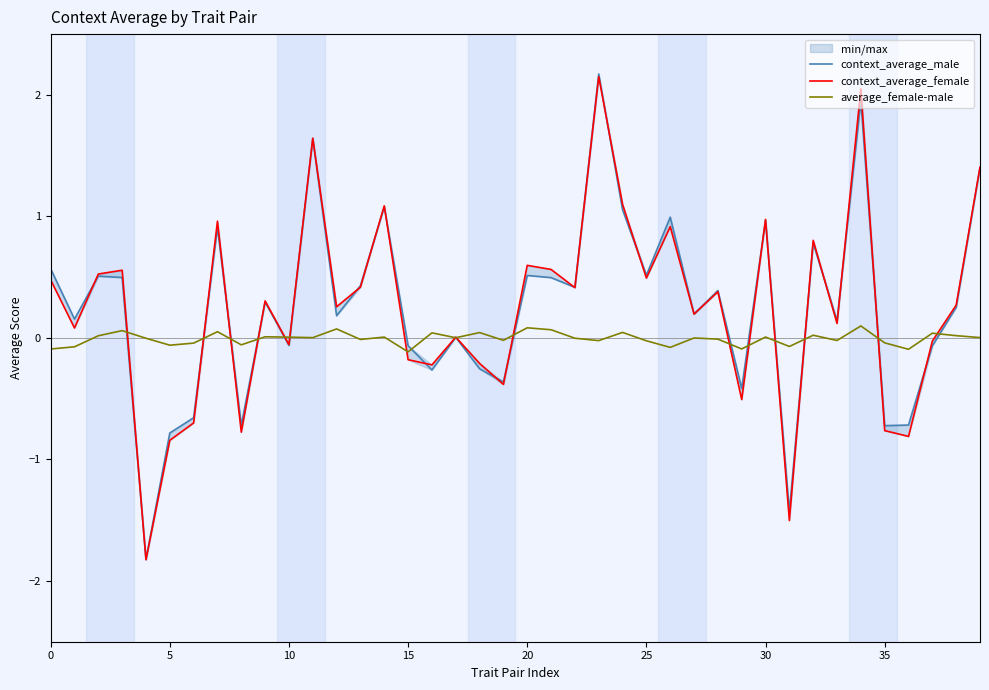

The value of average_female-male at 35 is -0.0. True or false?

True